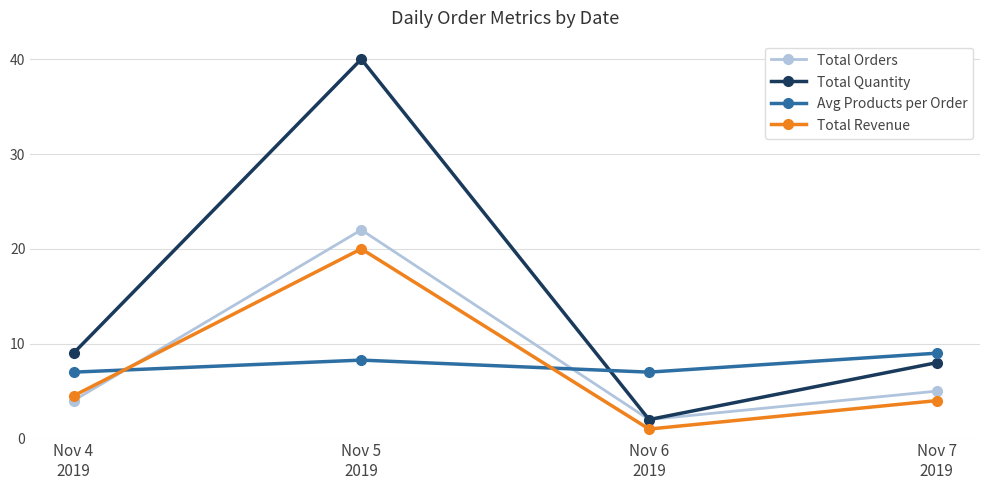

After their last crossing, which series has the higher values: Total Revenue or Avg Products per Order?

Avg Products per Order